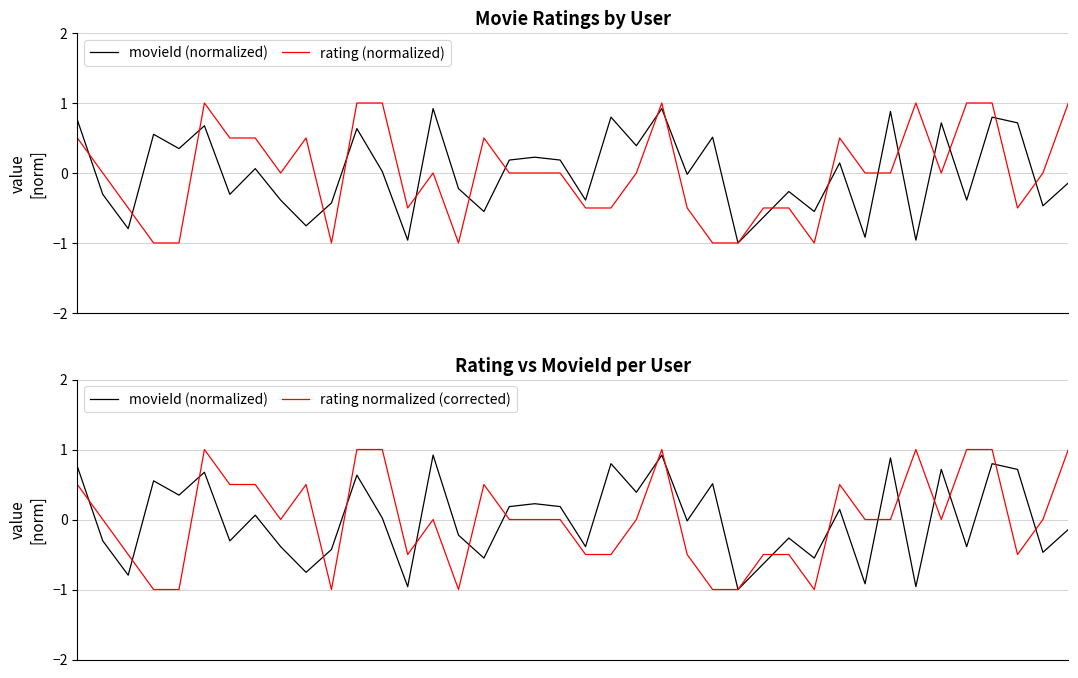

True or false: movieId (normalized) has more than 1 interior local peaks.

True